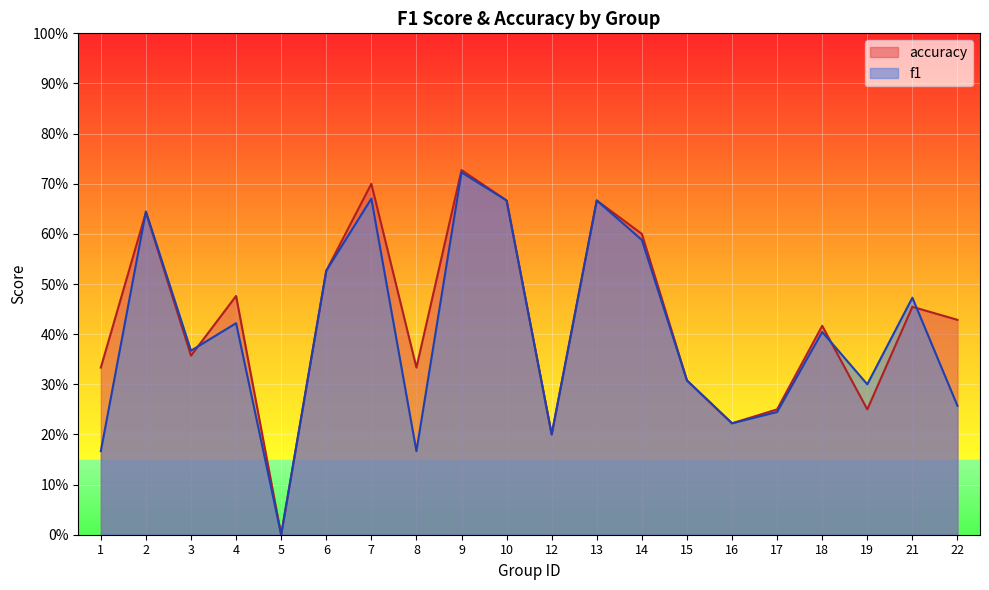

In accuracy, how many points are higher than both neighbors (excluding endpoints)?

7